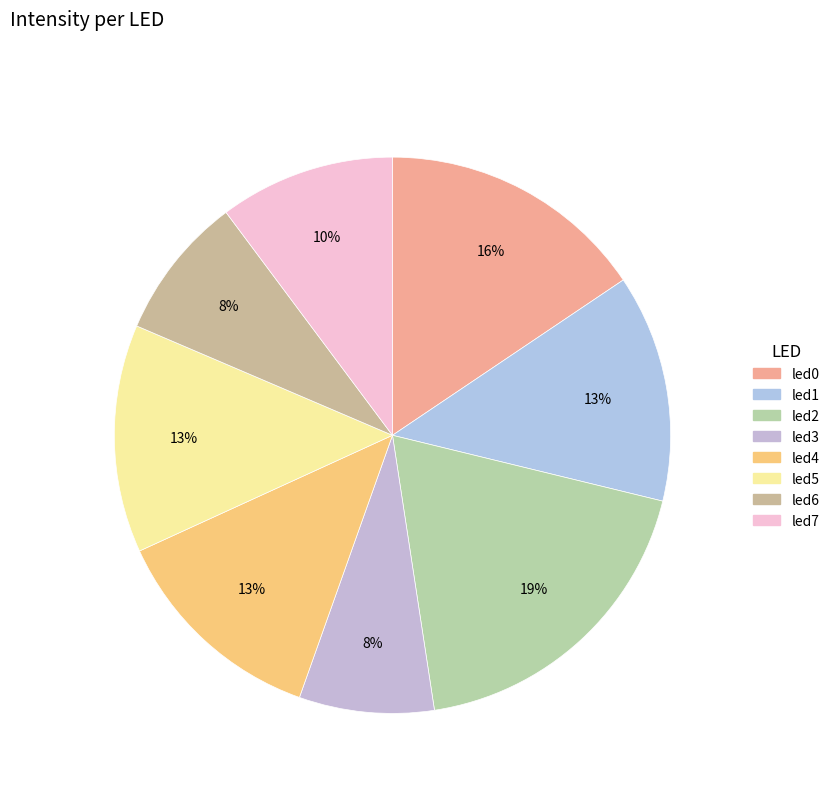

How many slices are in this pie chart?

8